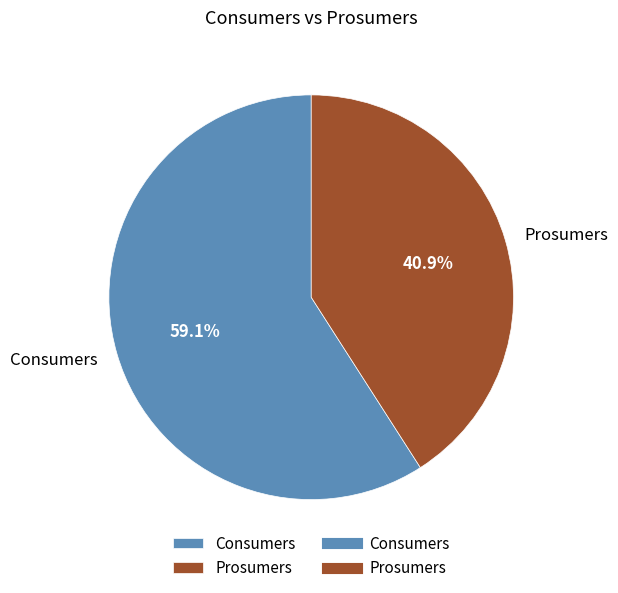

Approximately how many times larger is the value at Consumers compared to Prosumers?

1.4